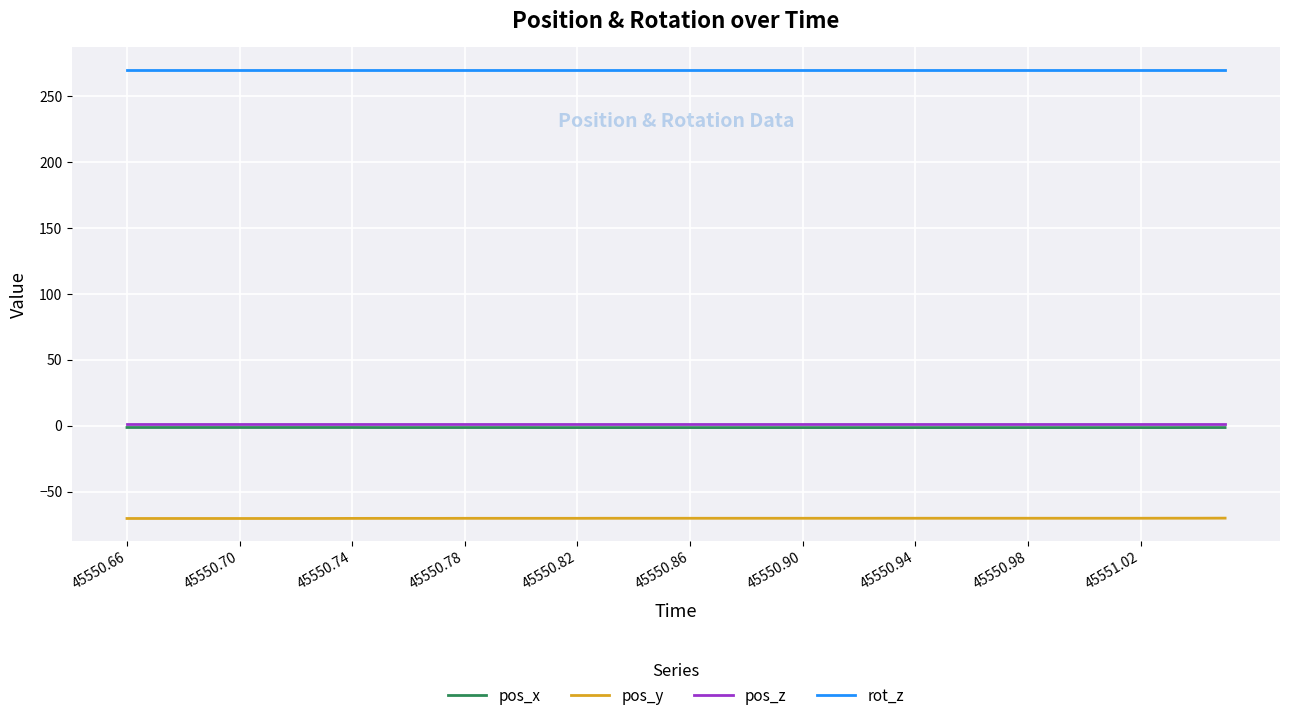

What is the greatest value displayed?

270.0